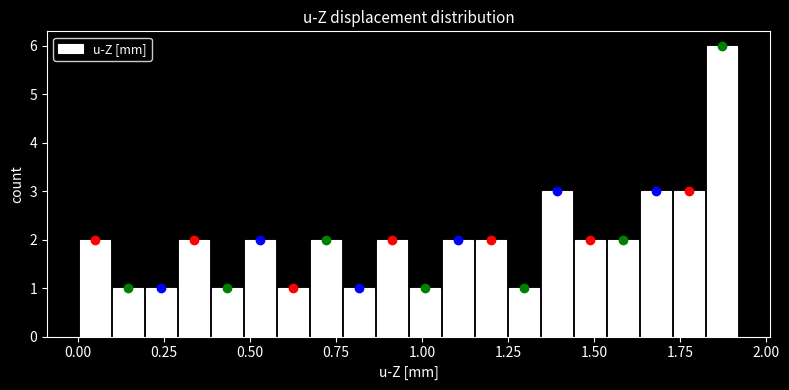

Read against the x-axis, roughly where is the centre of the tallest bar?

1.85